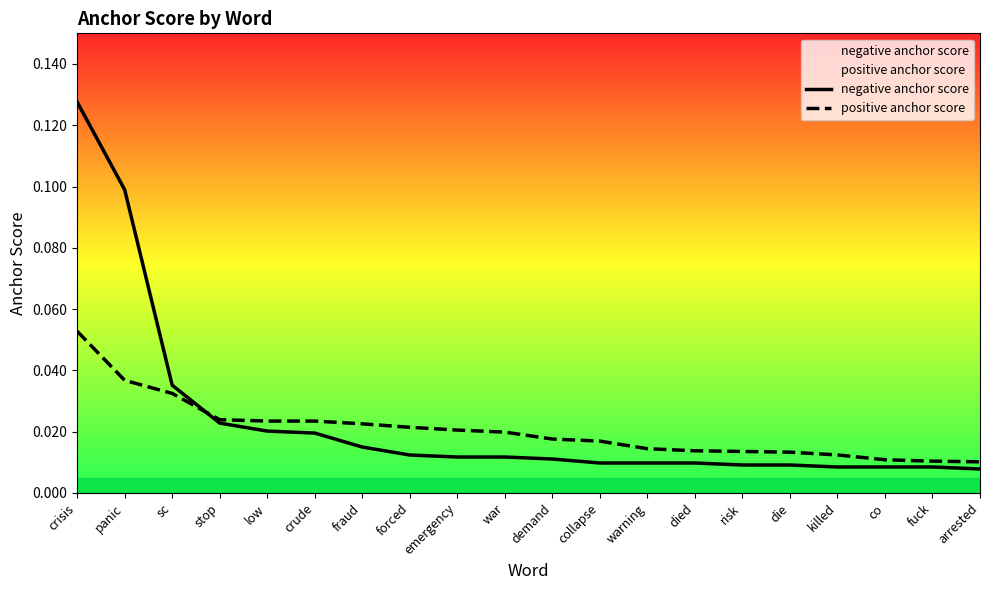

The positive anchor score series shows 0.0 at crisis. True or false?

False